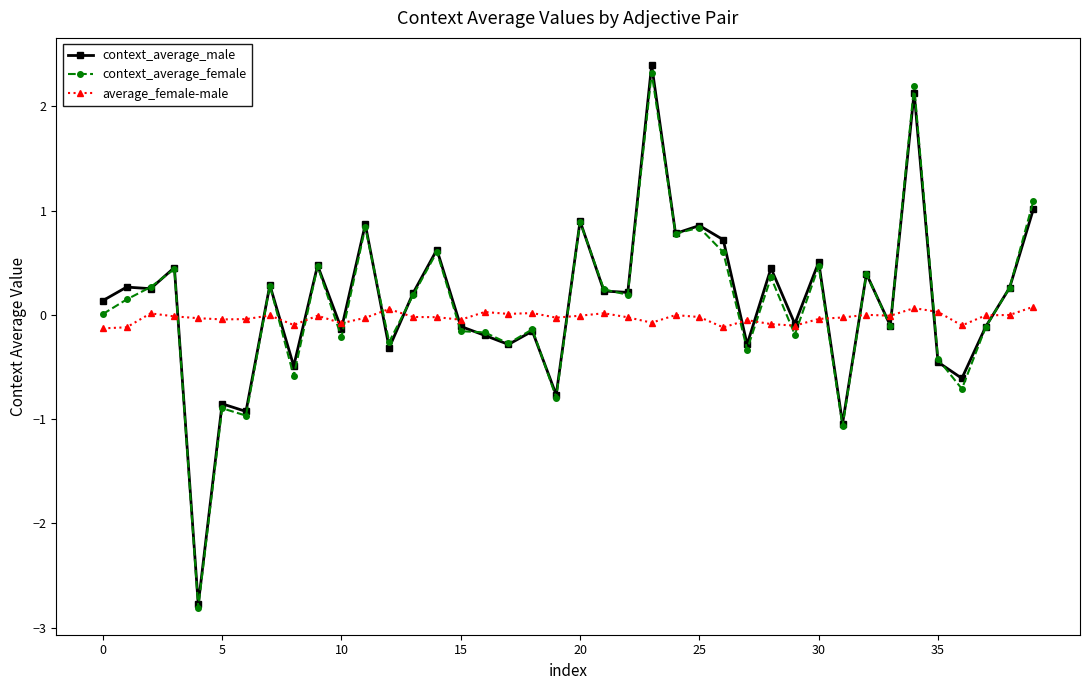

True or false: average_female-male has more than 2 points higher than both neighbors.

True